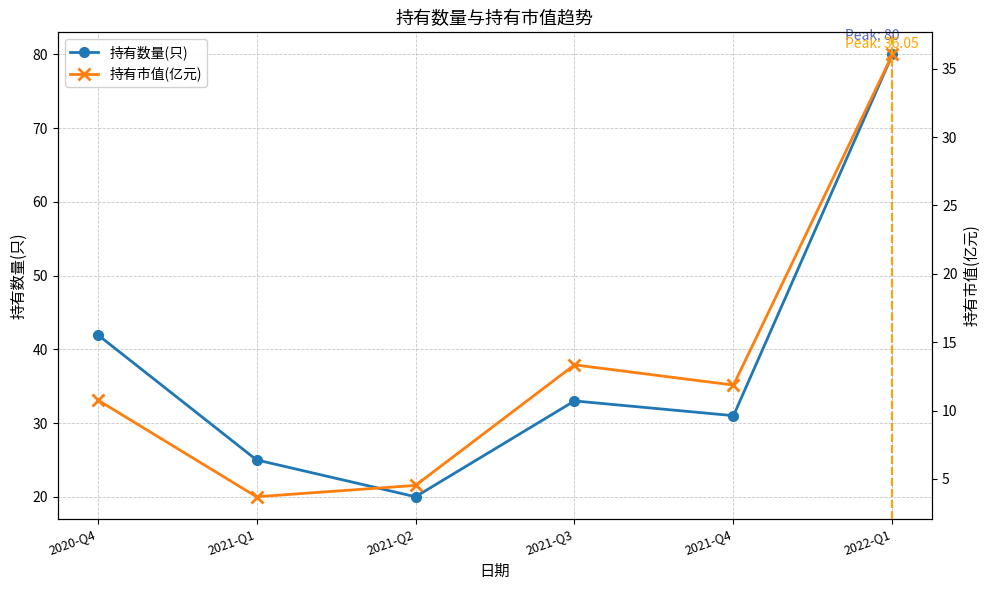

The value of 持有数量(只) at 2021-Q2 is 6.1. True or false?

False